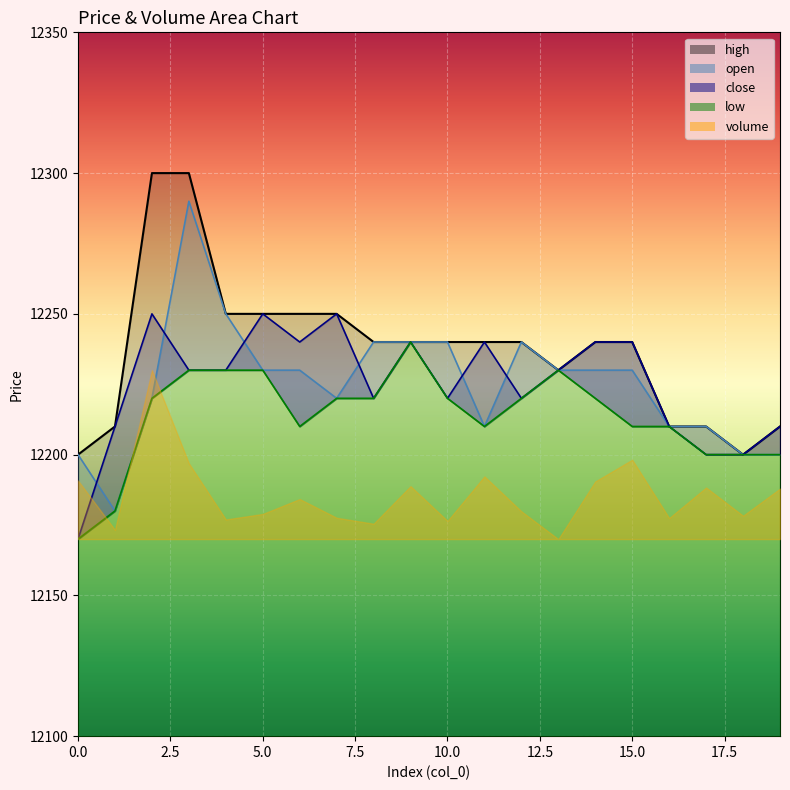

What is the highest value of the close_line series?

12250